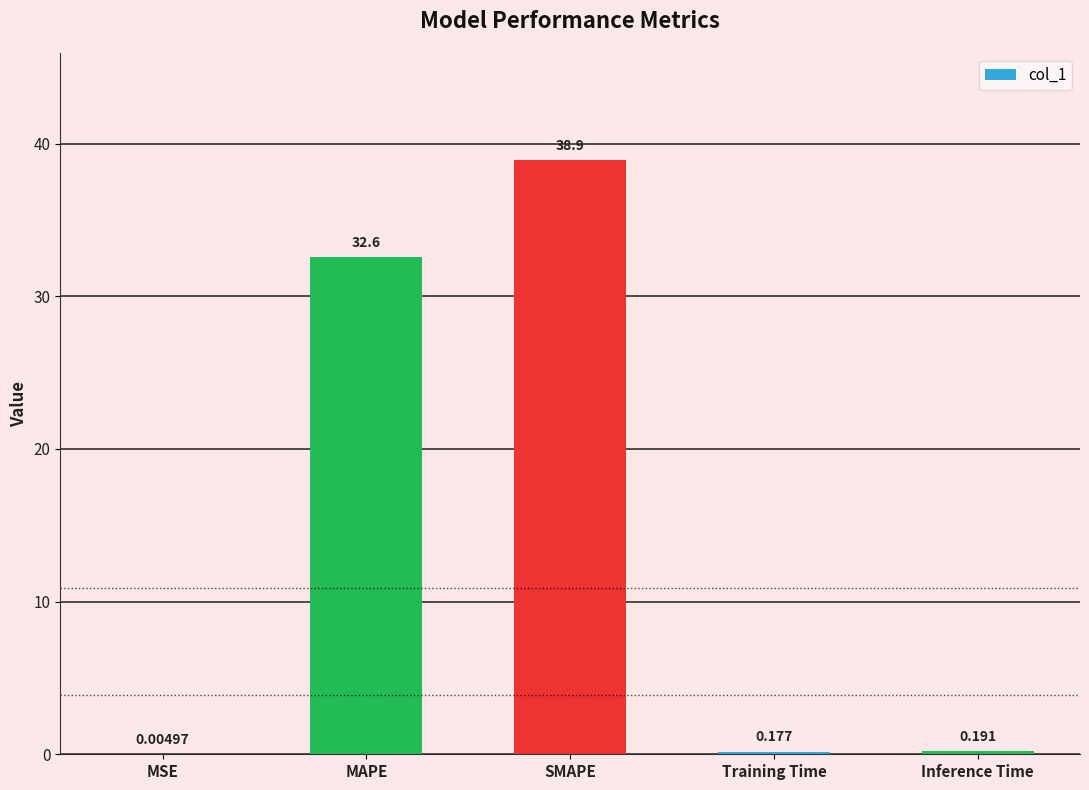

Which has a higher value, Inference Time or Training Time?

Inference Time